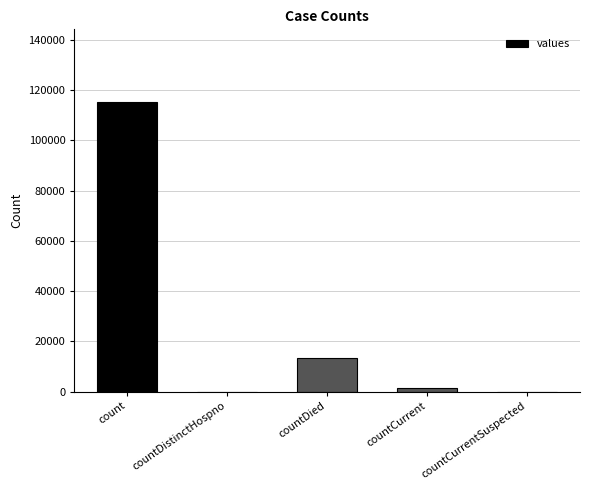

The value at countDied is 5708. True or false?

False